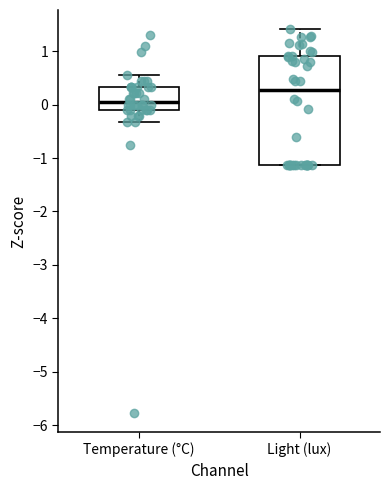

Reading left to right, transcribe this box plot: for each box, give where its median line is, the range the box spans, and where its two whiskers end, as read against the y-axis. The values are not printed on the chart, so give them approximately, as read against the axis.

Temperature (°C): median 0.1, box -0.1 to 0.3, whiskers -0.3 to 0.5
Light (lux): median 0.3, box -1.1 to 0.9, whiskers -1.1 to 1.4